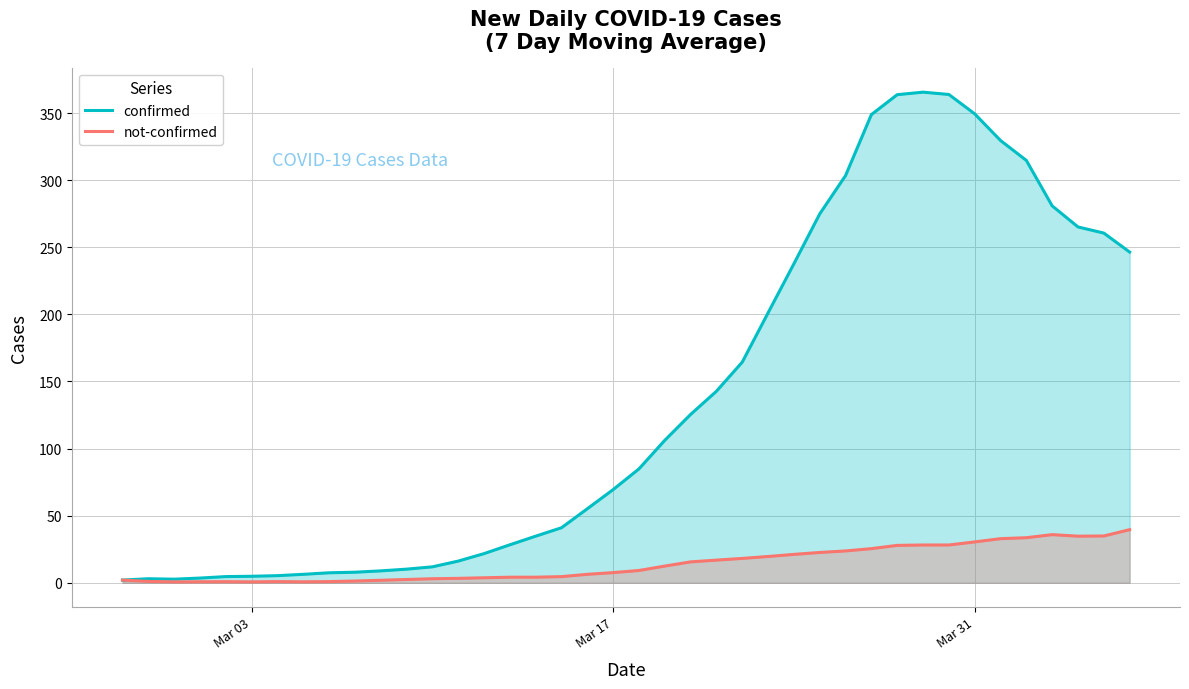

How many interior local peaks does the not-confirmed series have?

3